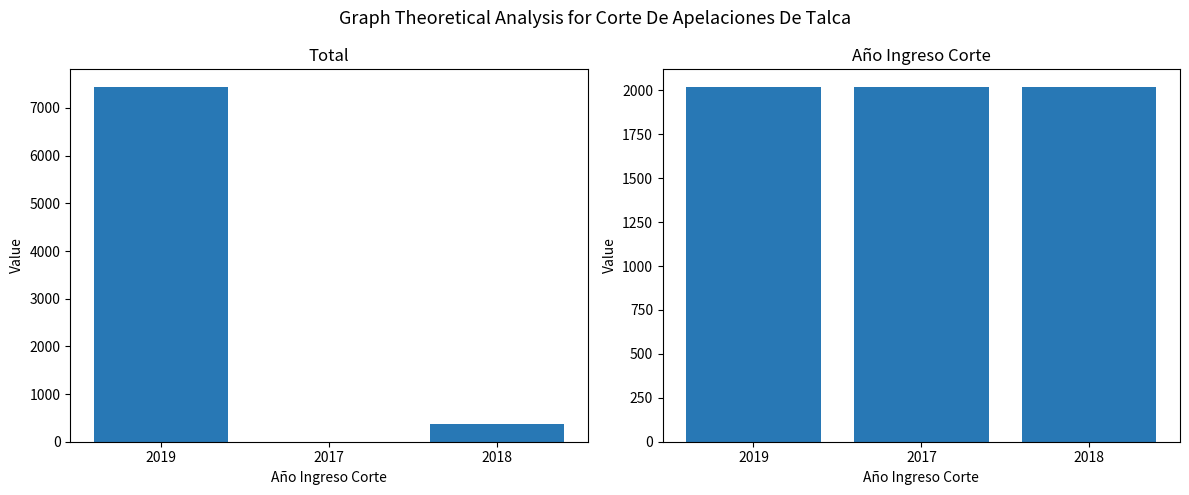

True or false: Año has a value of 3376 at 2019.

False